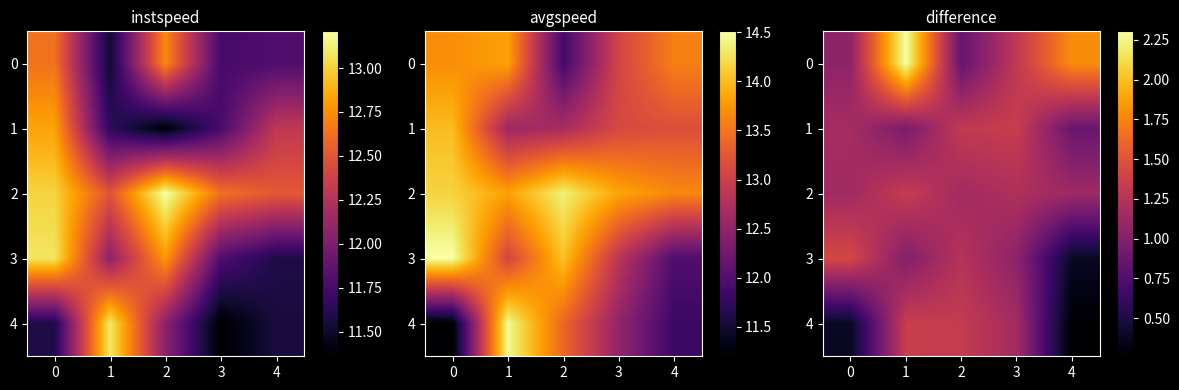

What is the maximum value shown in the chart?

2.3